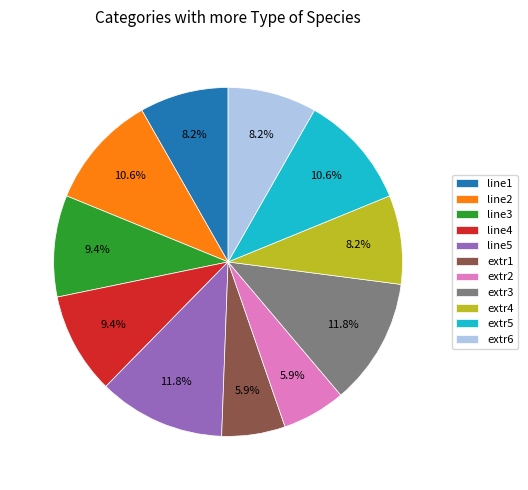

How many segments does this pie chart have?

11